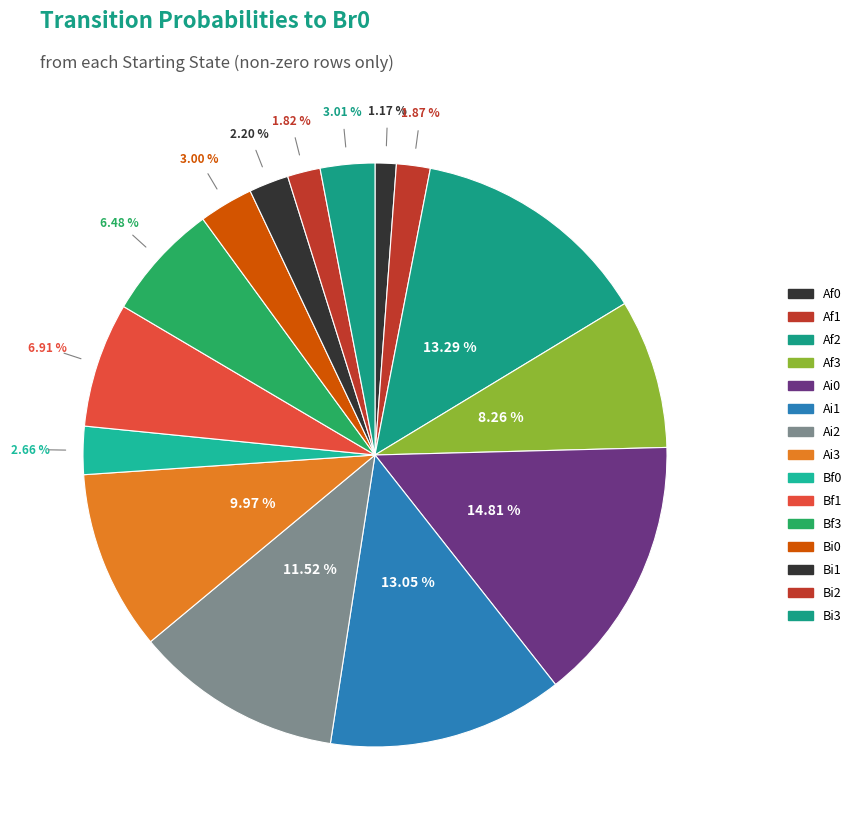

What percentage is the Af2 slice, to the nearest percent?

13%